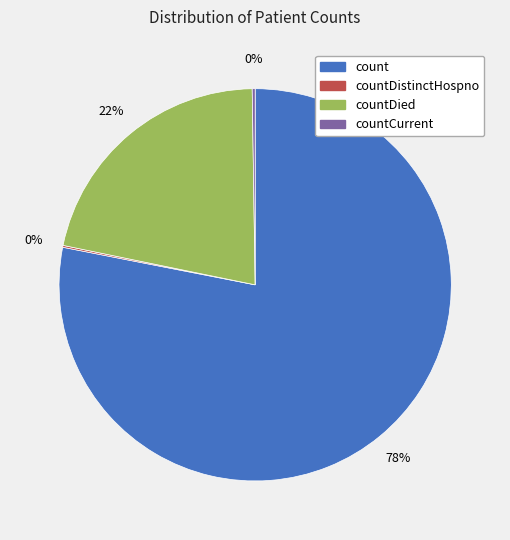

Is there any slice that represents more than half of the pie?

Yes